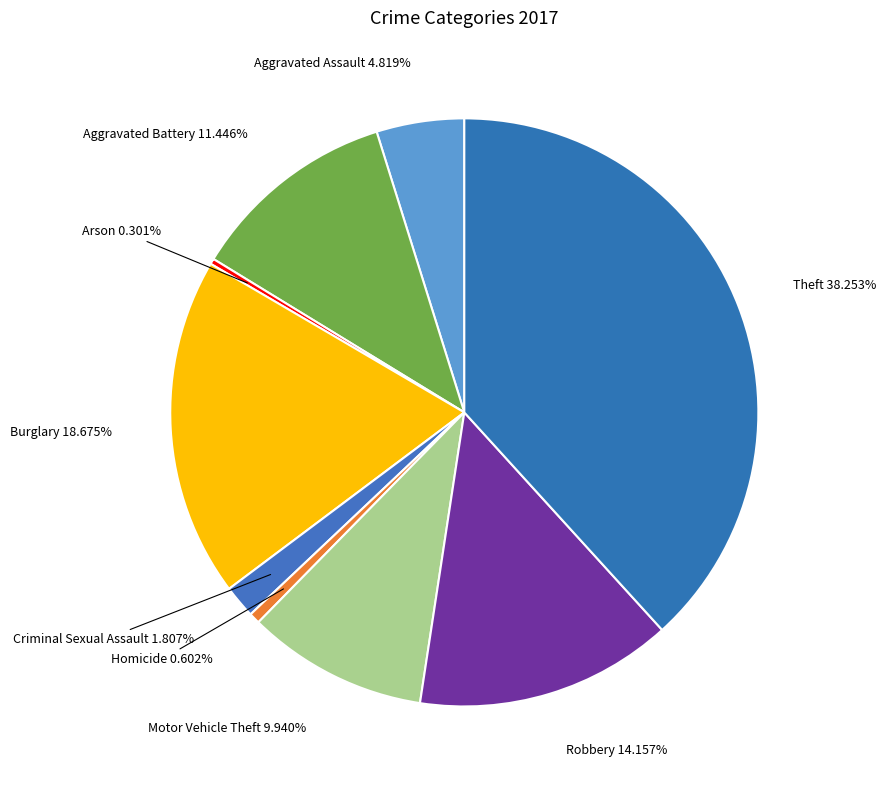

What is the total percentage of Robbery and Homicide?

14.8%